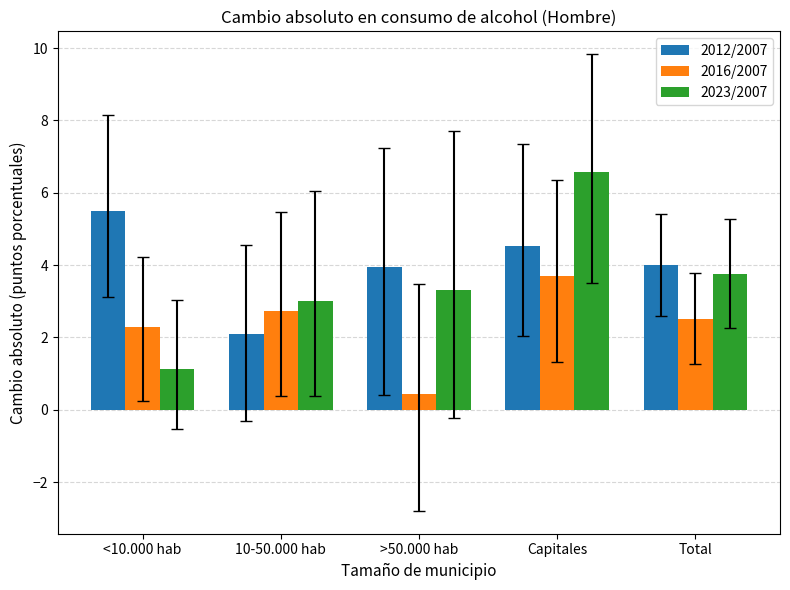

Which series has the largest range (max minus min)?

2023/2007